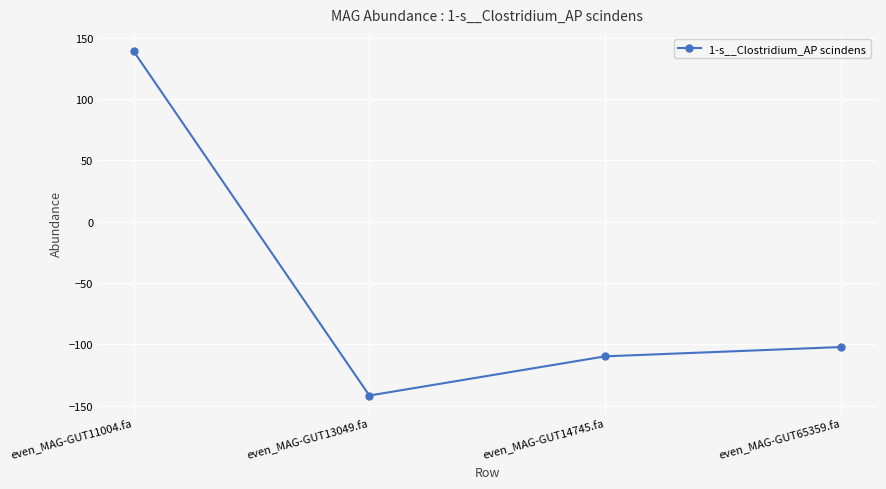

Count the number of categories in the chart.

4